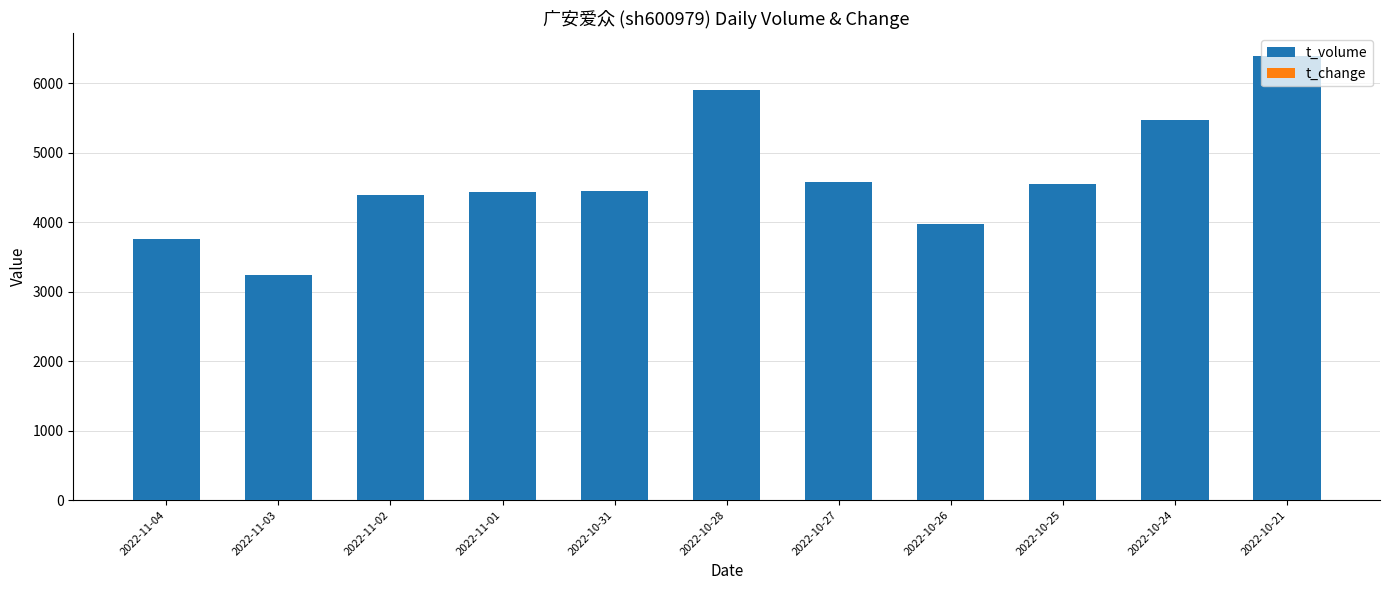

At which category is the sum across all series the highest?

2022-10-21